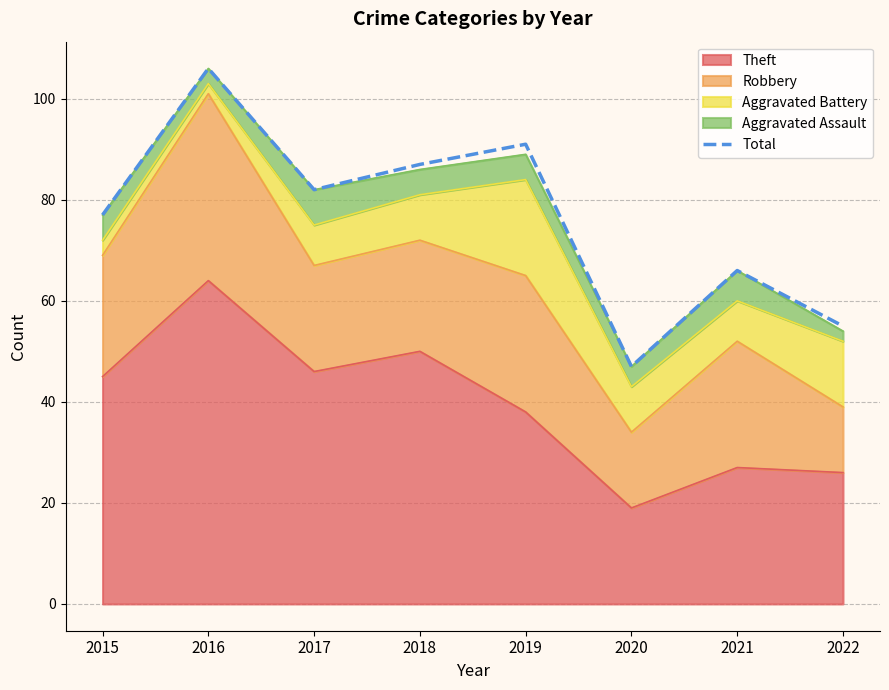

Reading left to right, extract all data points from this chart.

2015=77	2016=106	2017=82	2018=87	2019=91	2020=47	2021=66	2022=55